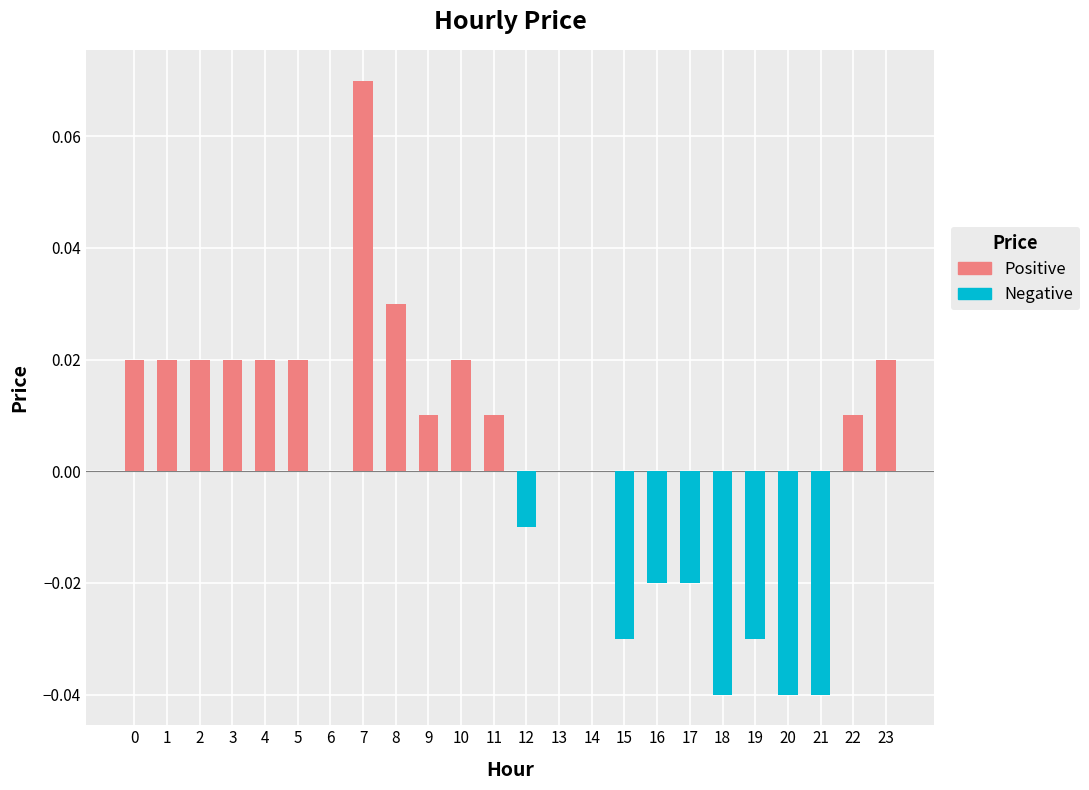

The value at 22 is 0.0. True or false?

True